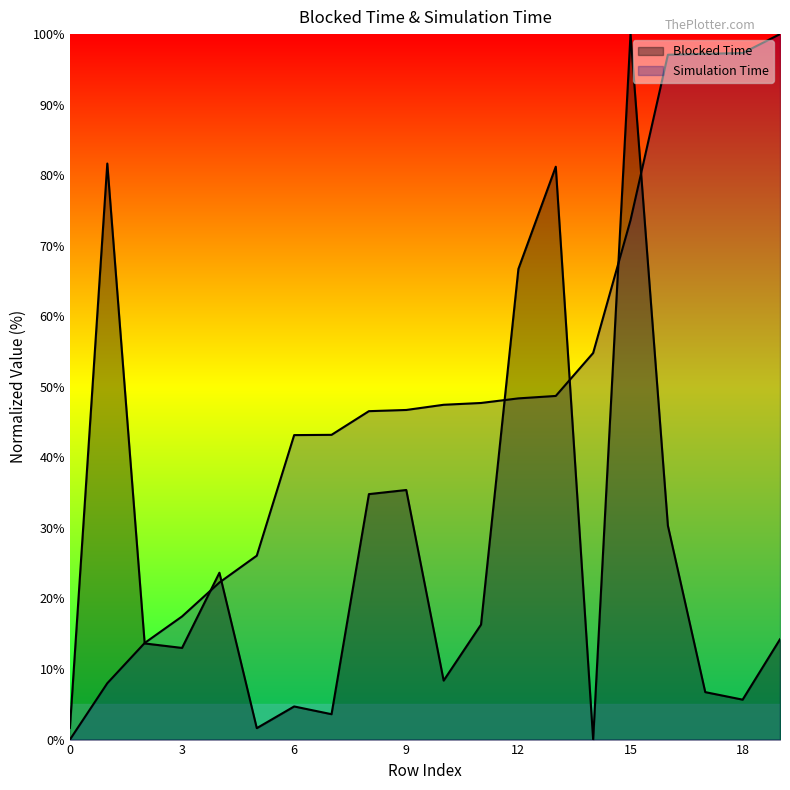

What value does the Blocked Time series have at 18?

5.7